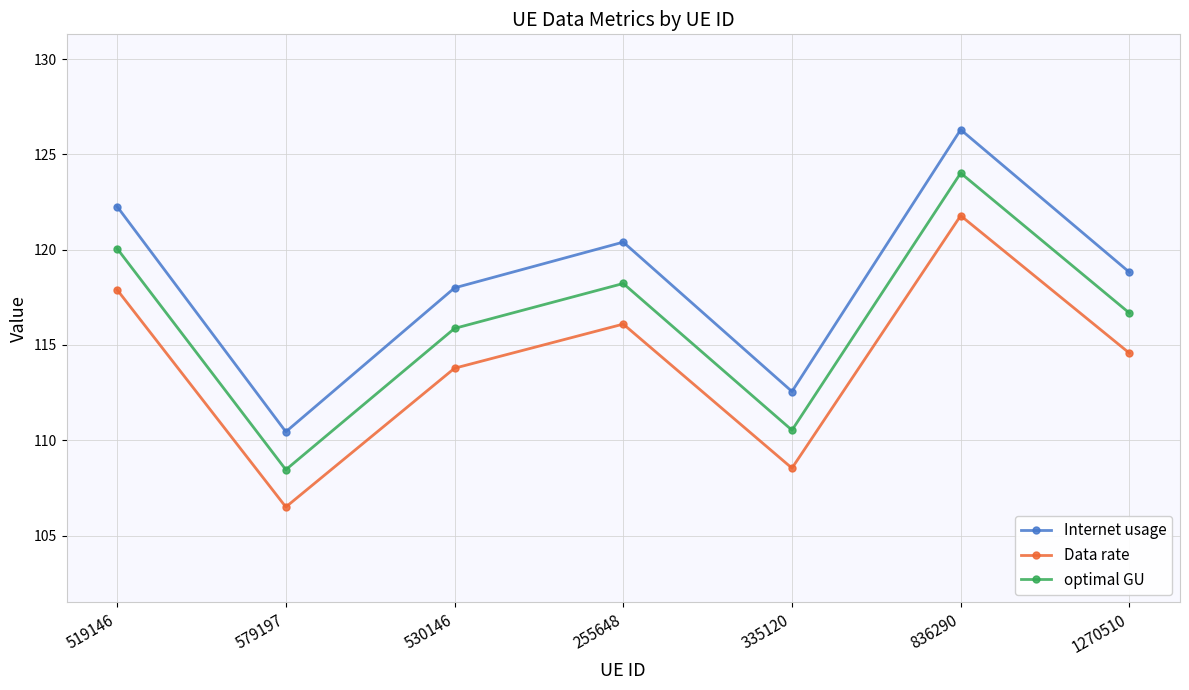

Which category has the lowest value in the optimal GU series?

579197